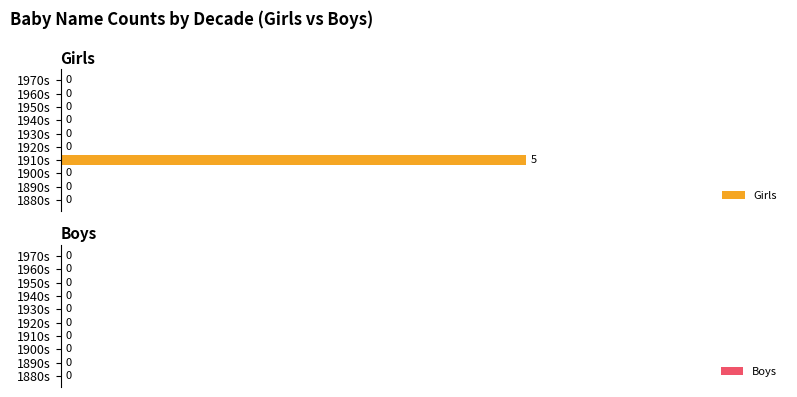

True or false: the data shows 0 at 1930s.

True